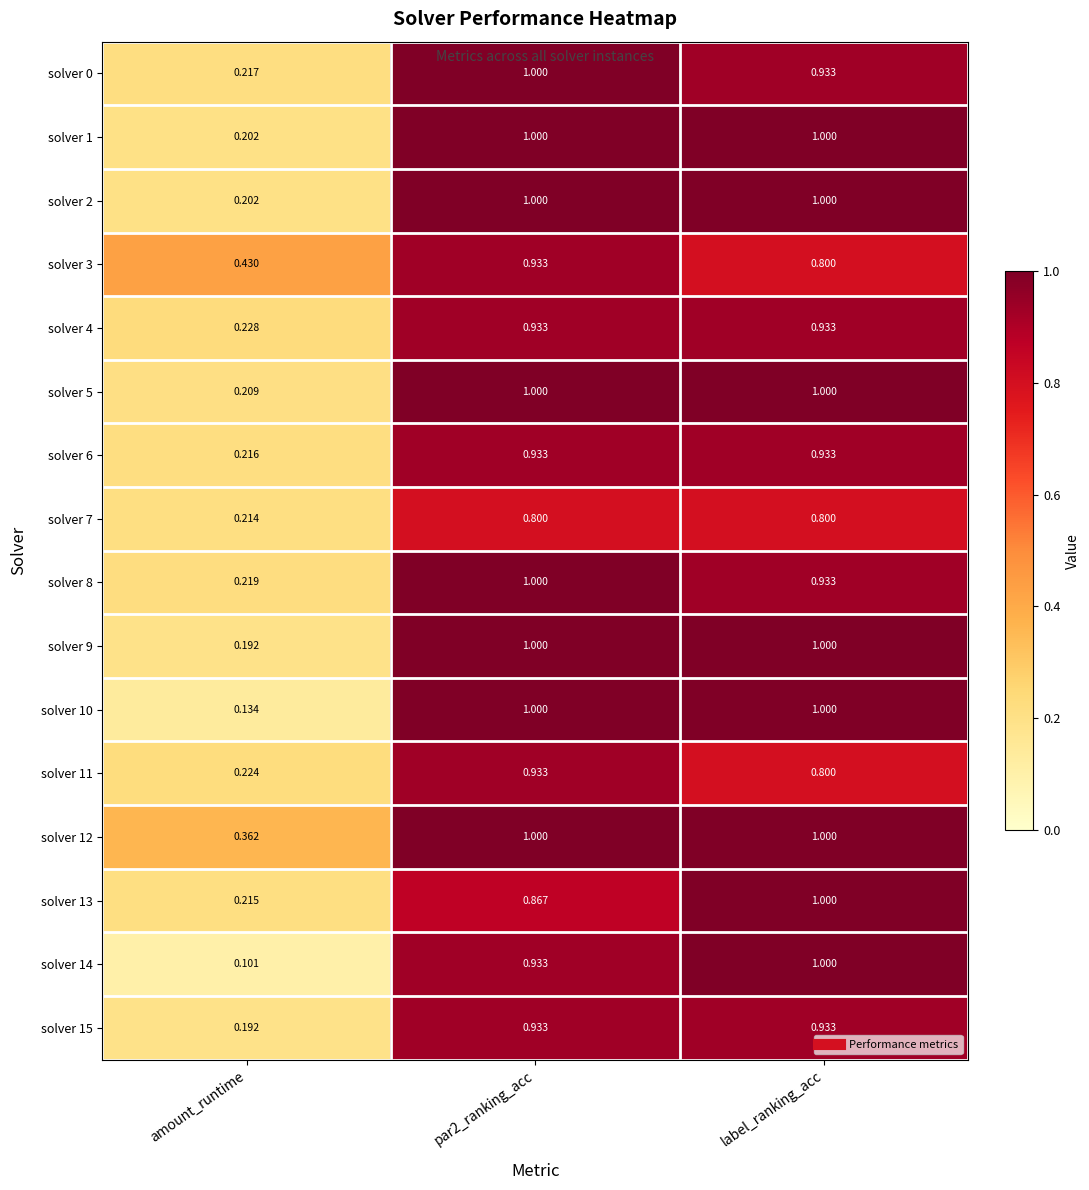

At which label is solver 6 closest to 0?

amount_runtime